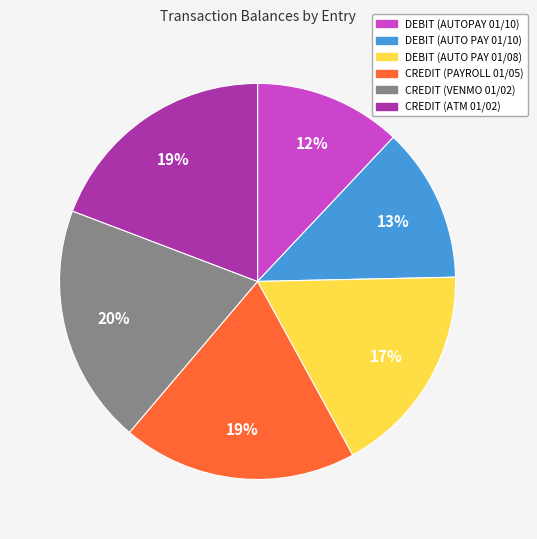

To the nearest percent, what is the average slice percentage?

17%